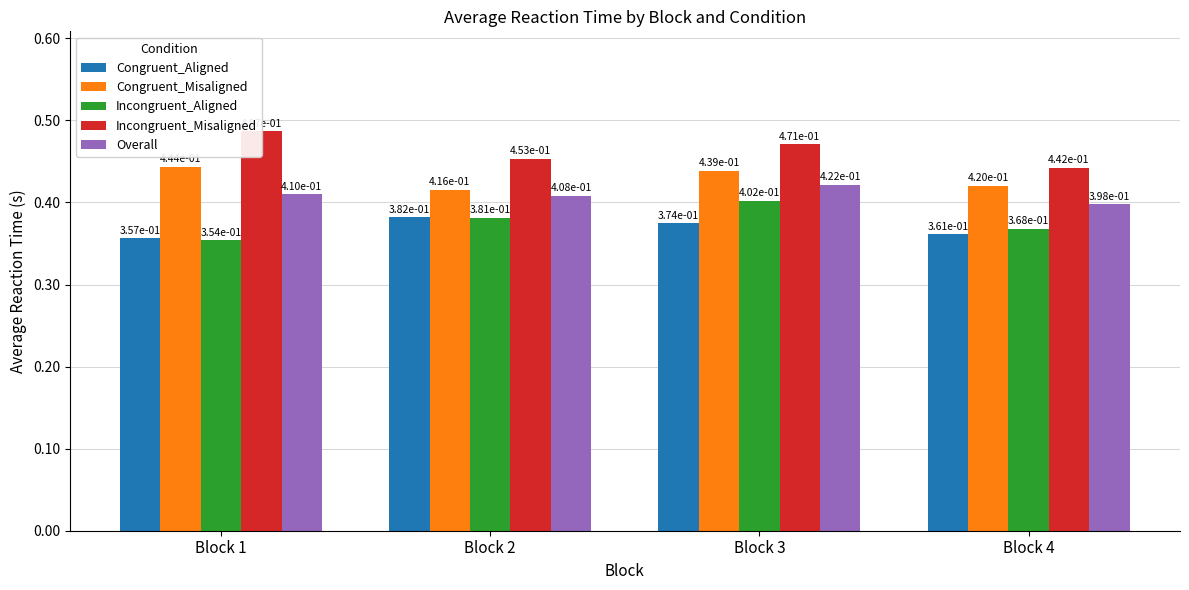

What is the minimum value shown in the chart?

0.4